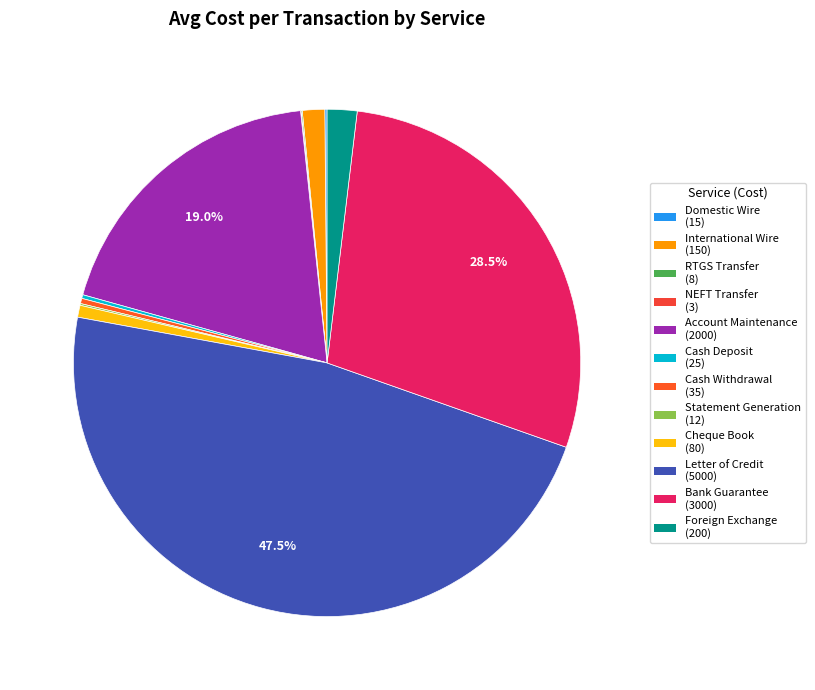

How much of the chart is everything except Letter of Credit?

52.5%